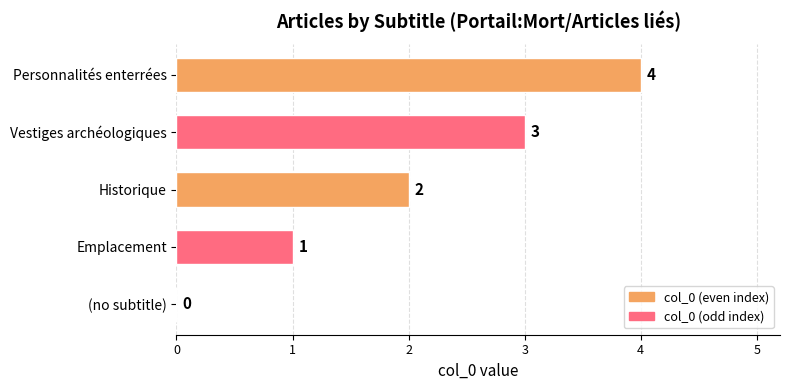

The value at Historique is 3. True or false?

False